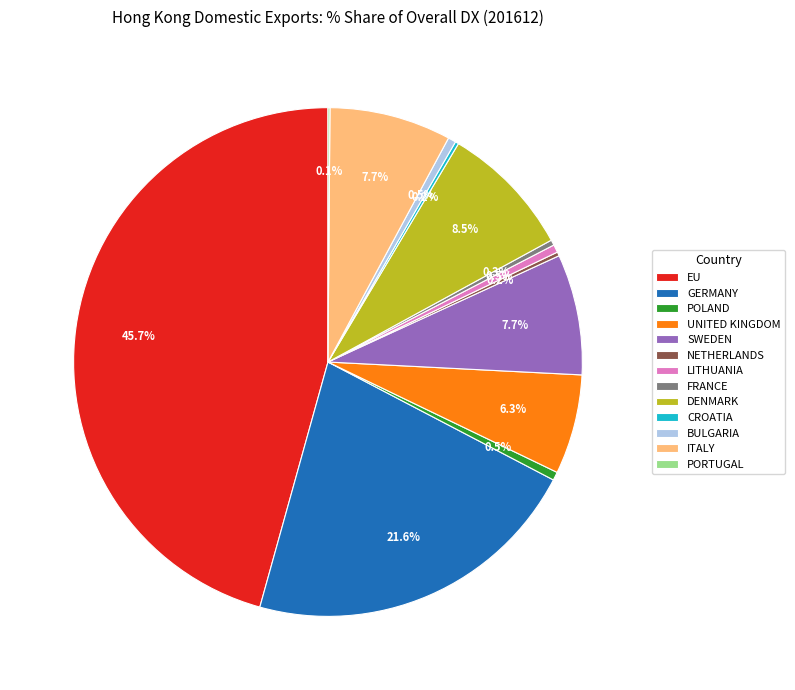

To the nearest percent, what portion does UNITED KINGDOM represent?

6%